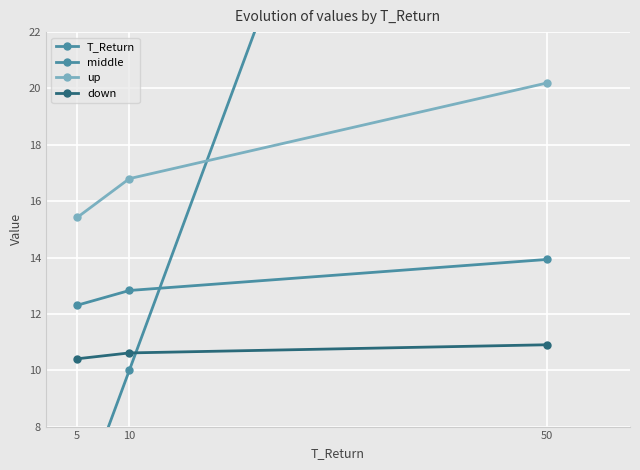

Reading left to right, what are all the values shown in this chart?

T_Return: 5.0	10.0	50.0
middle: 12.3	12.8	13.9
up: 15.4	16.8	20.2
down: 10.4	10.6	10.9